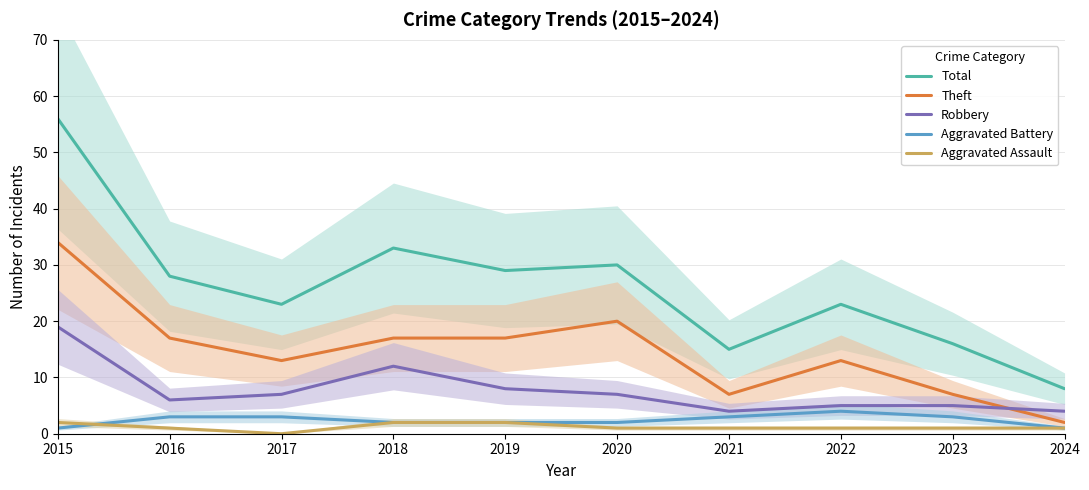

How many values in the Total series exceed 28?

4